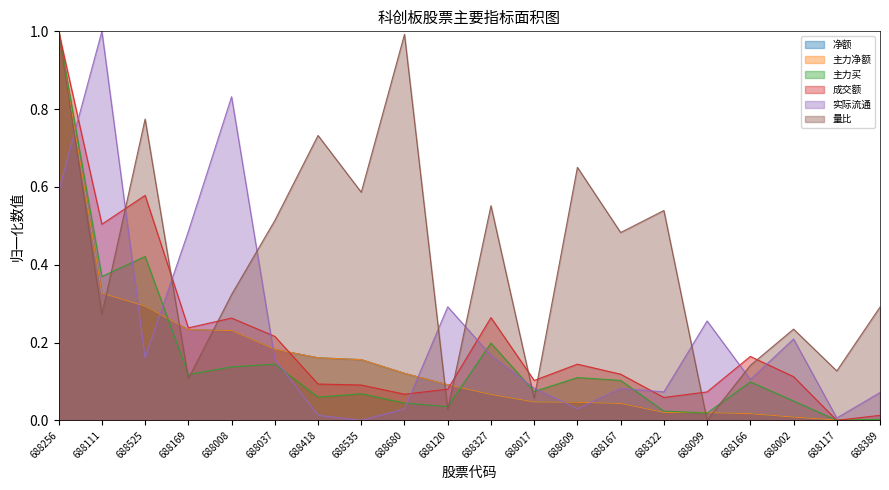

How many data points does each series have?

20